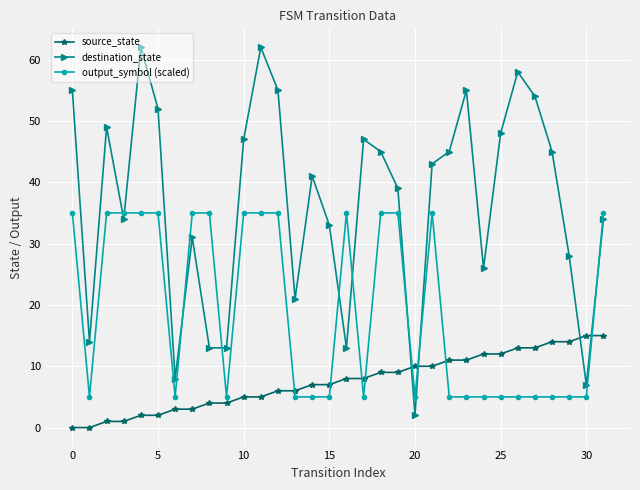

What is the maximum value for output_symbol (scaled)?

35